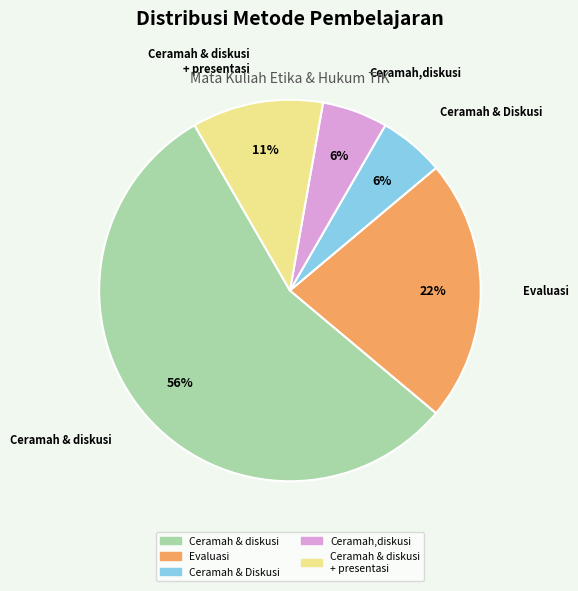

Is it true that Ceramah,diskusi is 6% of the pie?

True